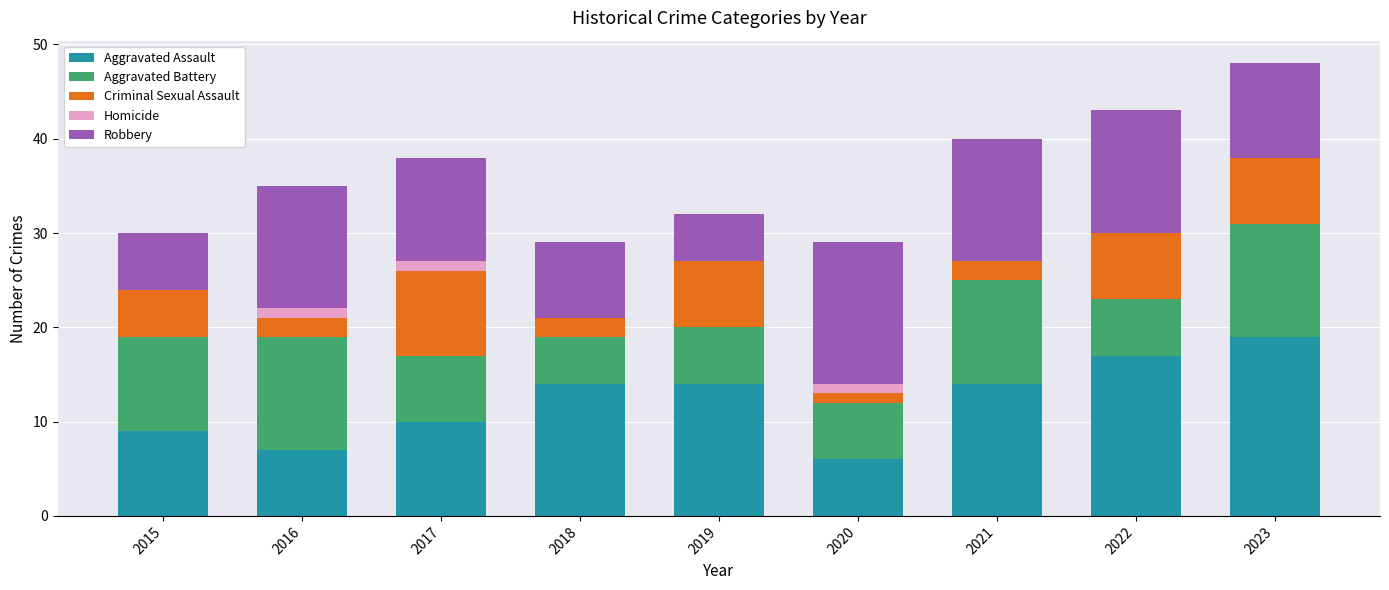

Which category has the highest value in the Aggravated Assault series?

2023